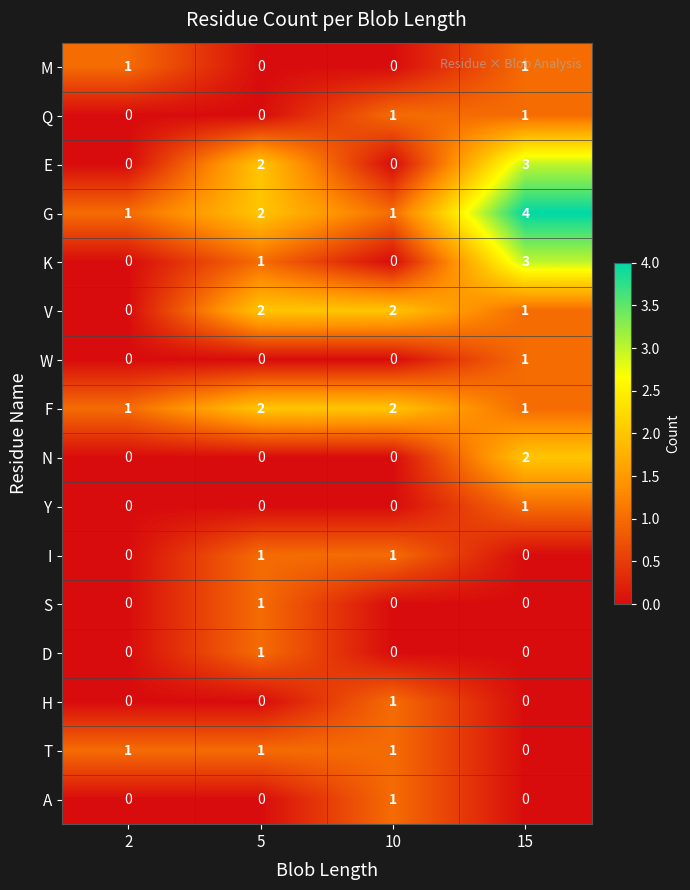

At which category does the chart reach its peak across all series?

15